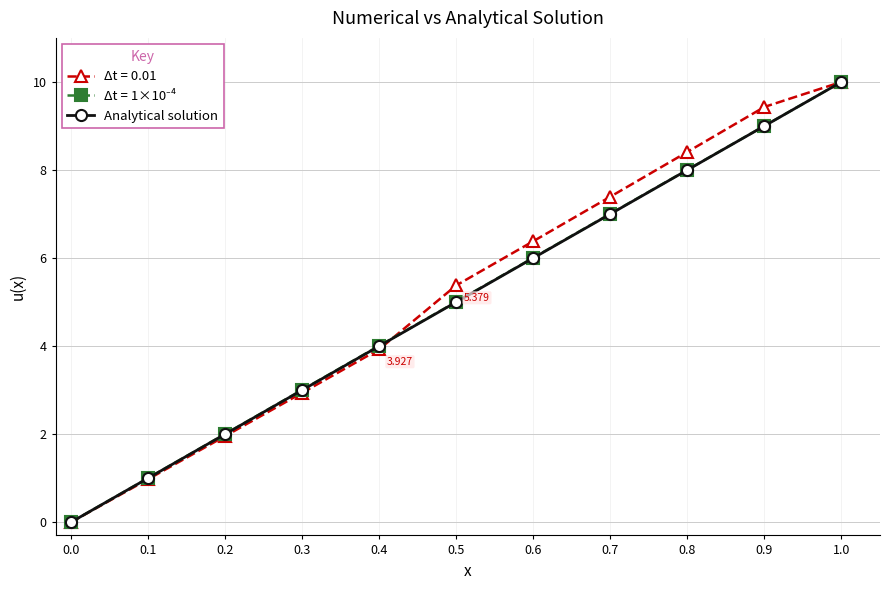

True or false: Δt = 0.01 has more than 0 interior local peaks.

False